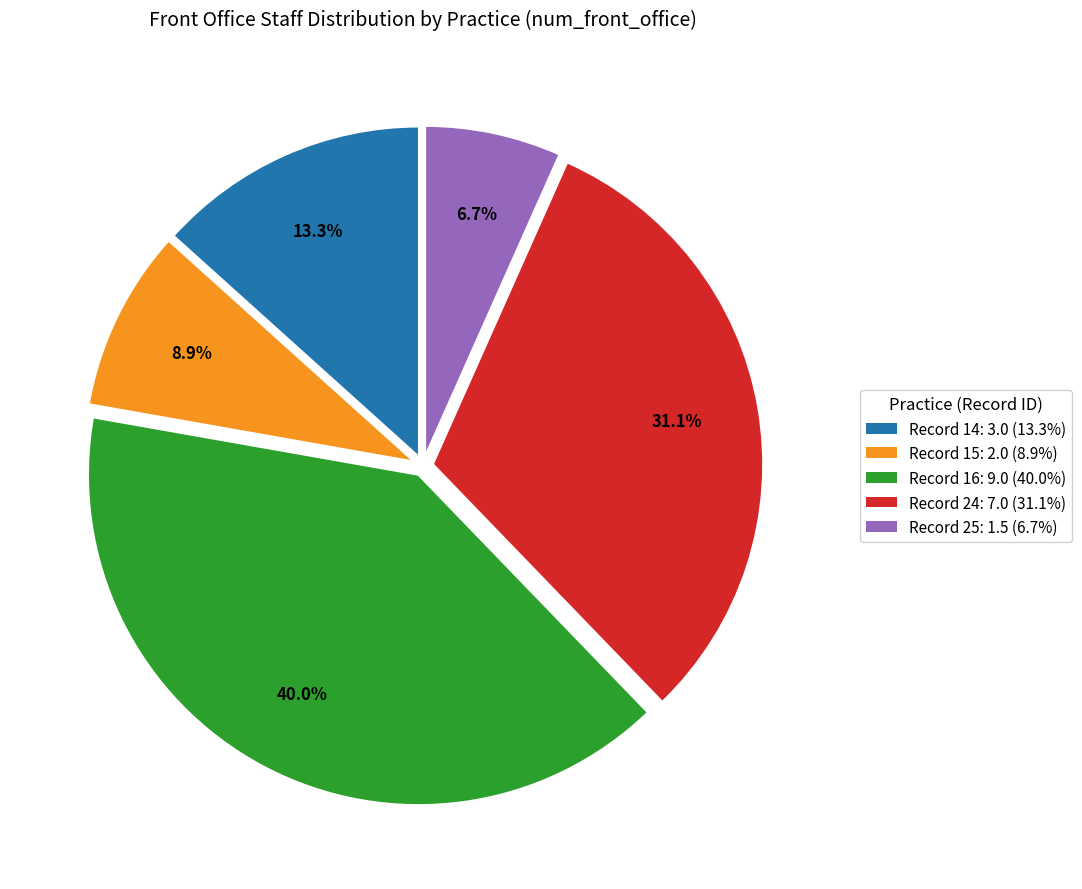

Is there a majority slice in this chart?

No